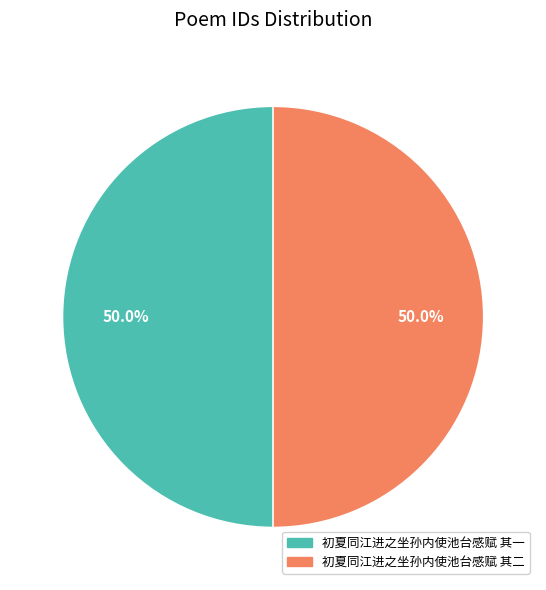

Approximately how many times larger is the value at 初夏同江进之坐孙内使池台感赋 其一 compared to 初夏同江进之坐孙内使池台感赋 其二?

1.0